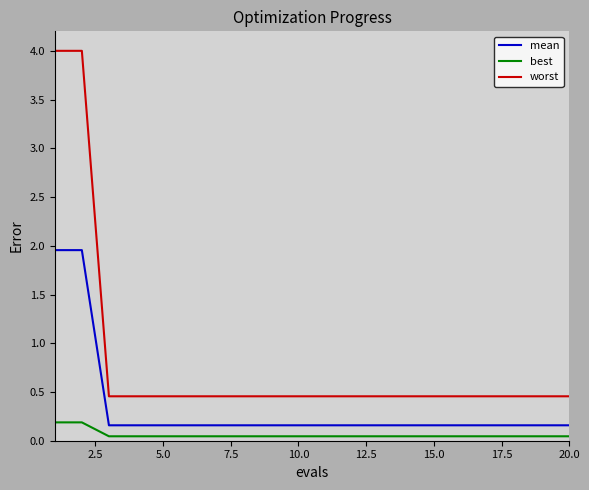

List the series in order of their overall mean, lowest first.

best, mean, worst